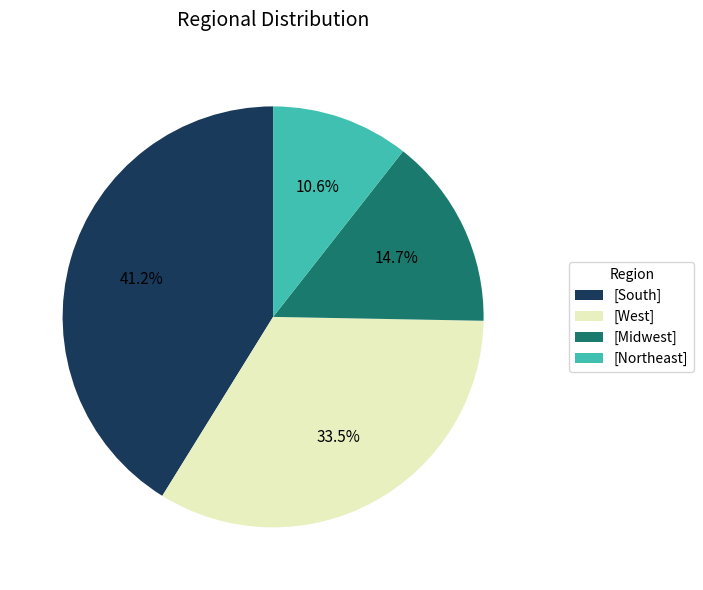

Does [South] represent more than half of the total?

No